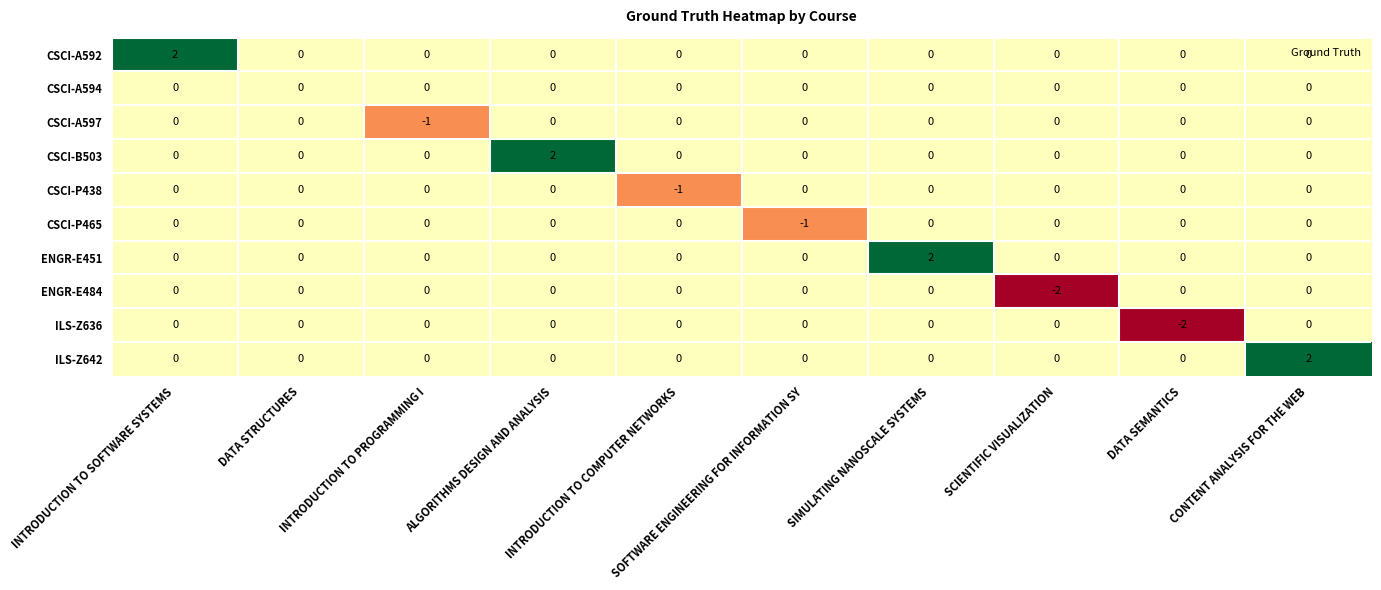

At how many categories does at least one series exceed -1?

10